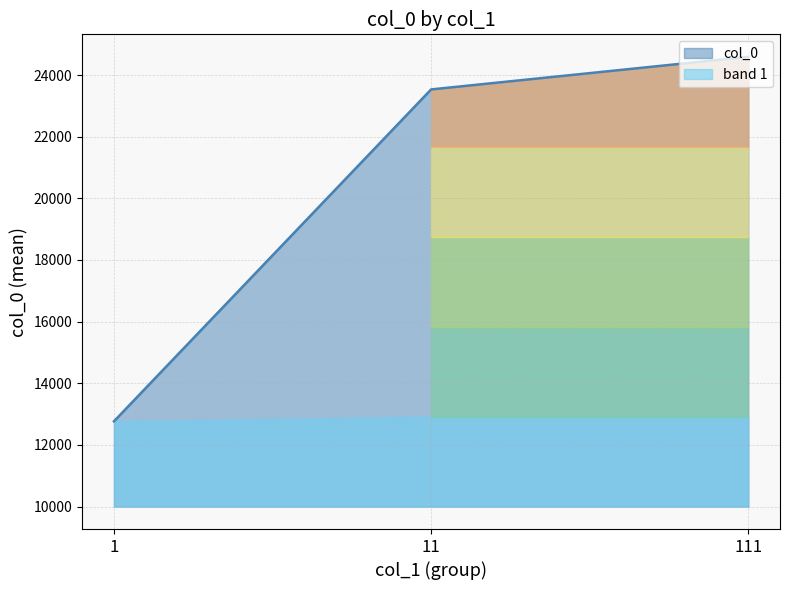

The value of col_0 at 111 is 24591.4. True or false?

True